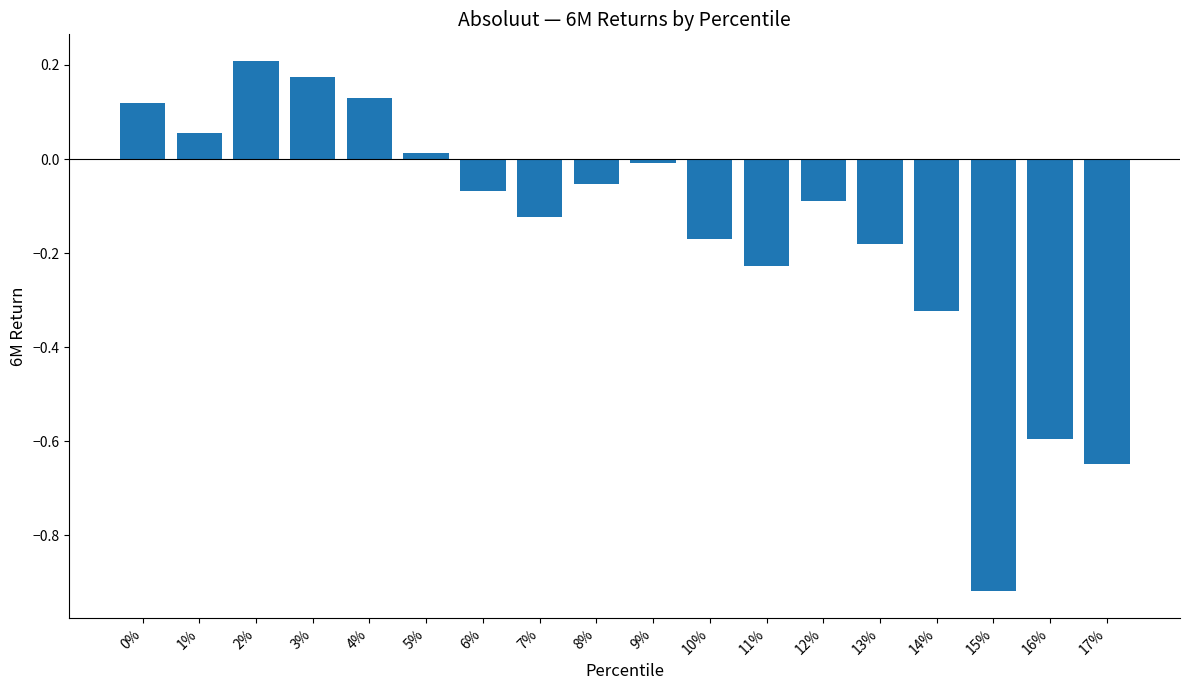

Which category has the highest value across all series?

2%